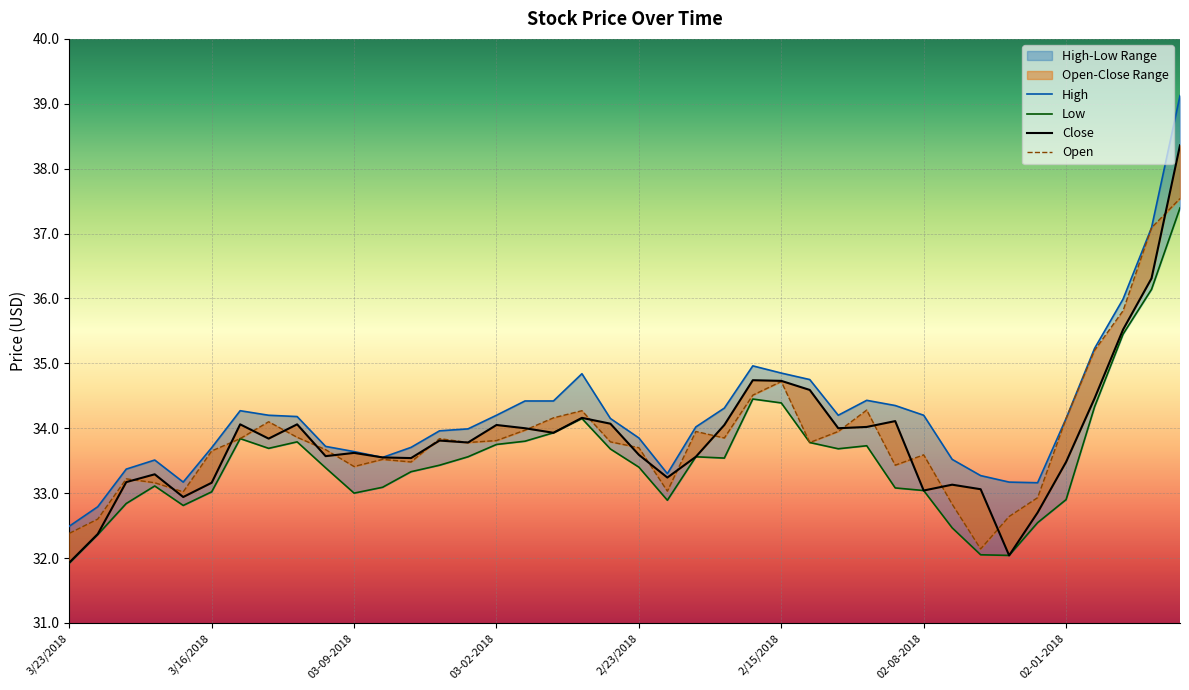

Rank the series by their maximum value, from highest to lowest.

High, Close, Open, Low